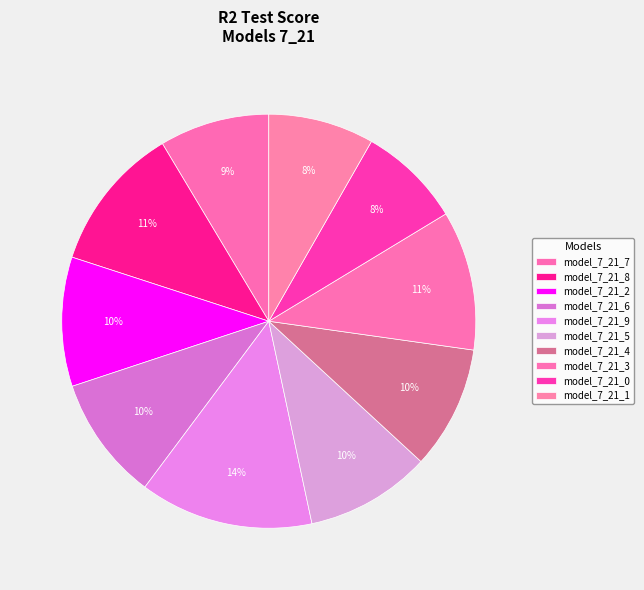

Count the number of slices in the pie.

10